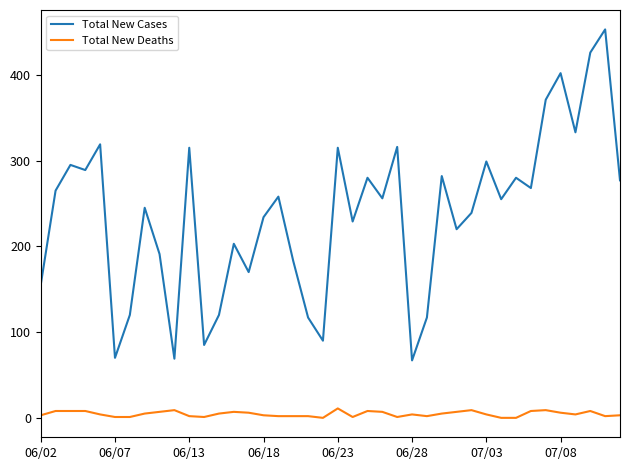

What is the maximum value for Total New Deaths?

11